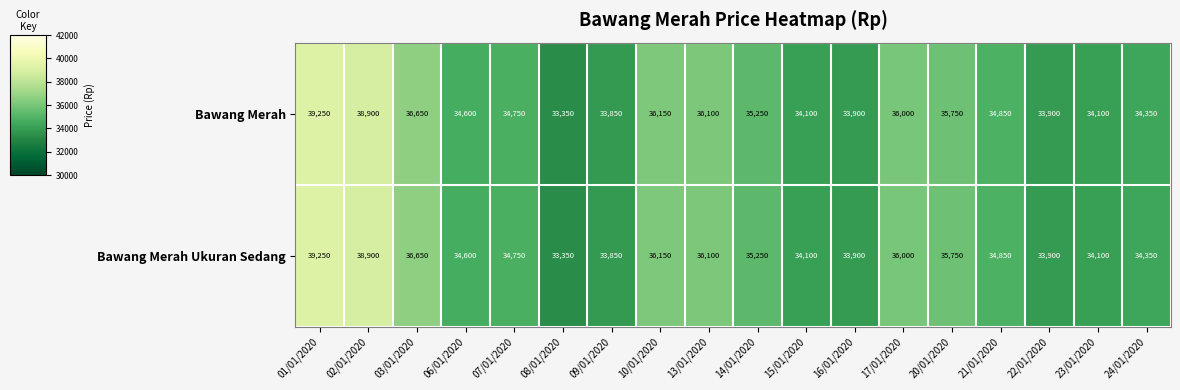

Is the value of Bawang Merah at 17/01/2020 greater than the value of Bawang Merah Ukuran Sedang at 20/01/2020?

Yes